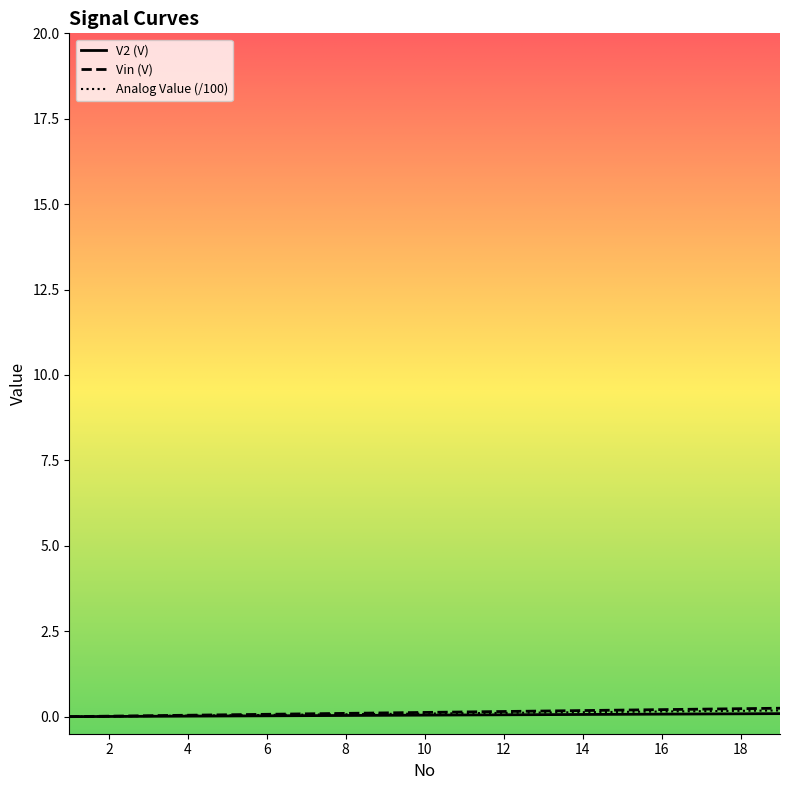

Is the value of V2 (V) at 7 greater than the value of Analog Value at 2?

Yes